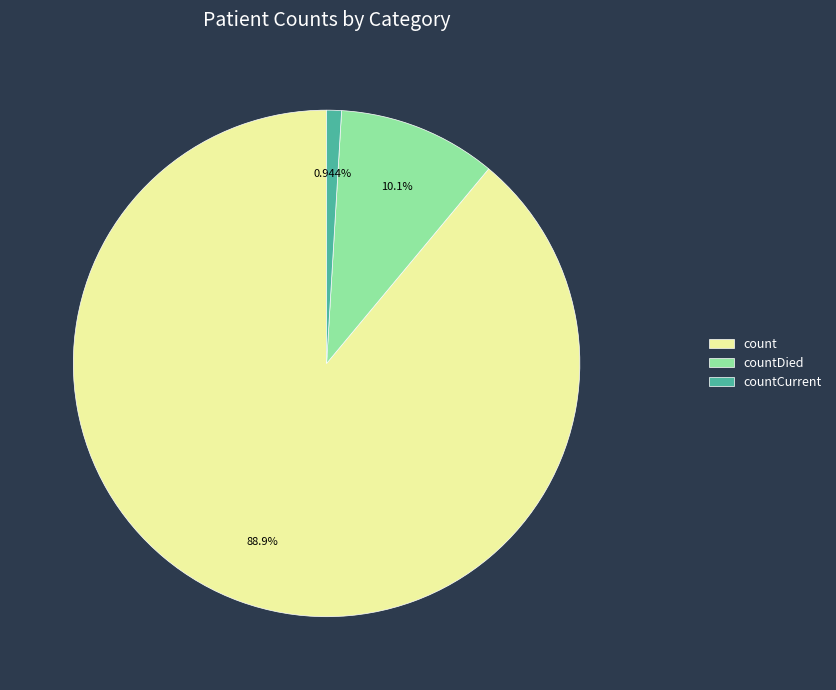

Is there any slice that represents more than half of the pie?

Yes